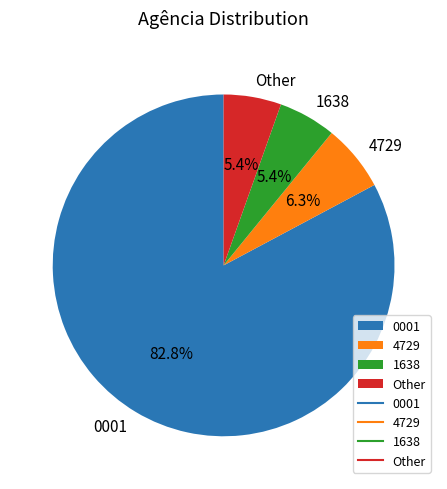

What percentage is the 0001 slice, to the nearest percent?

83%